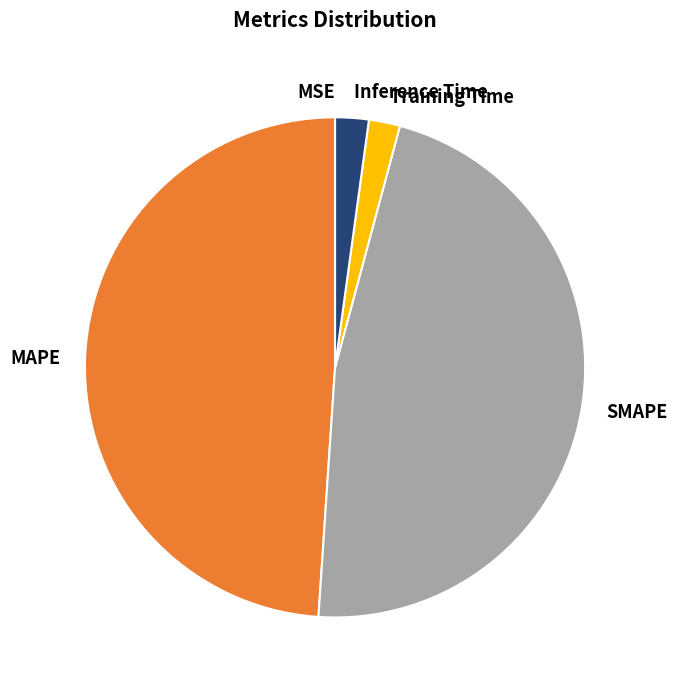

Does Training Time represent more than half of the total?

No